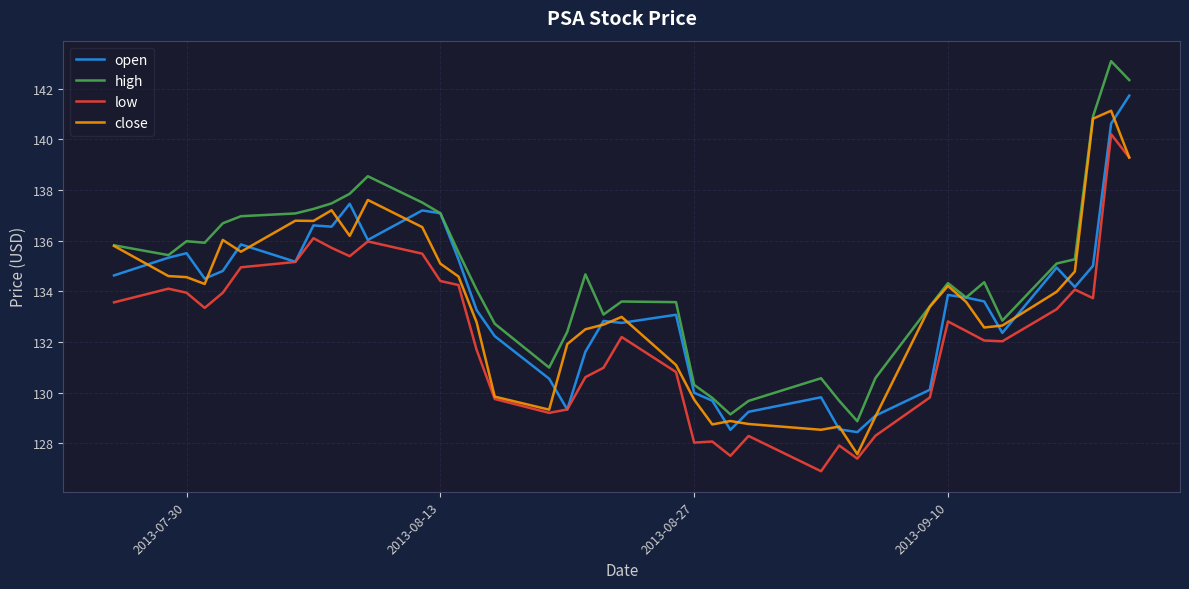

Which series has the largest range (max minus min)?

high